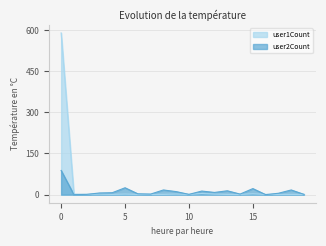

Is it true that user2Count equals 17 at 8?

True